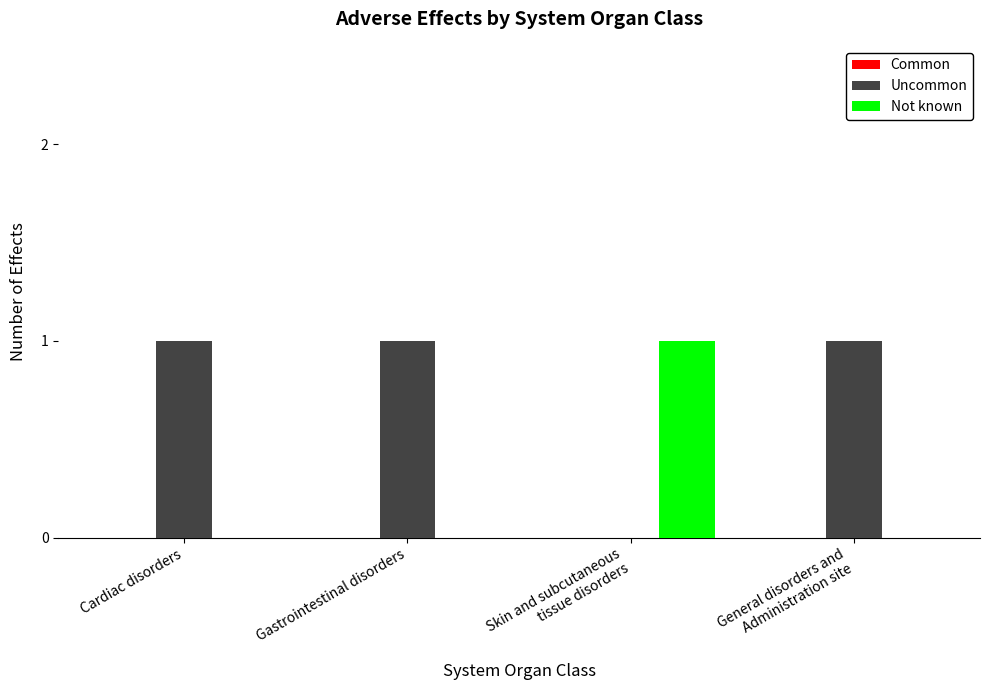

Is it true that Not known equals 0 at Cardiac disorders?

True